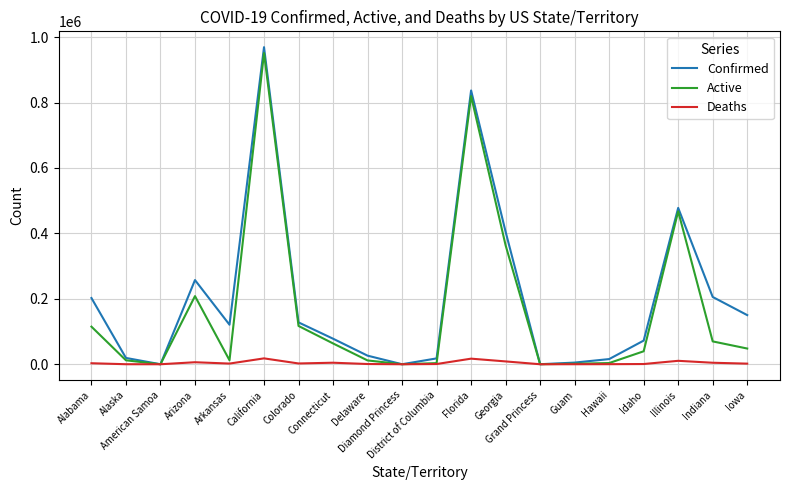

Which series has the largest range (max minus min)?

Confirmed